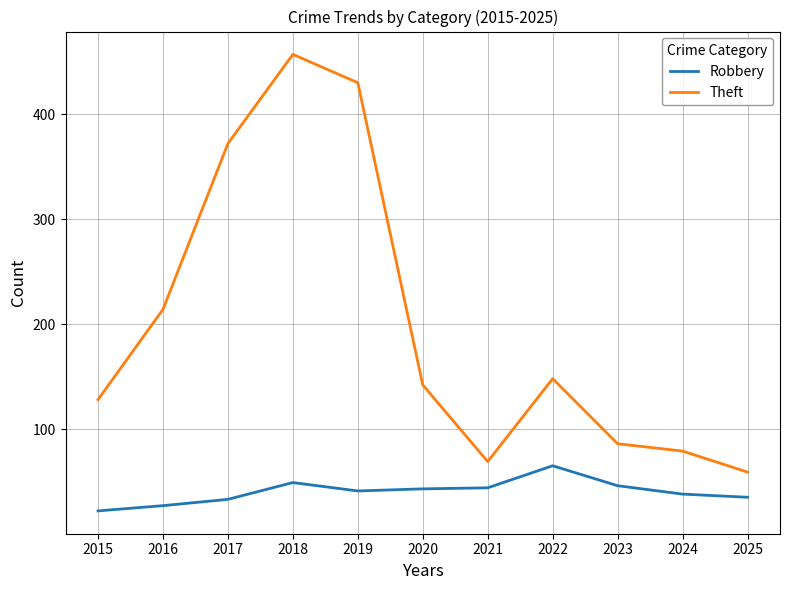

At which category does the chart reach its minimum across all series?

2015